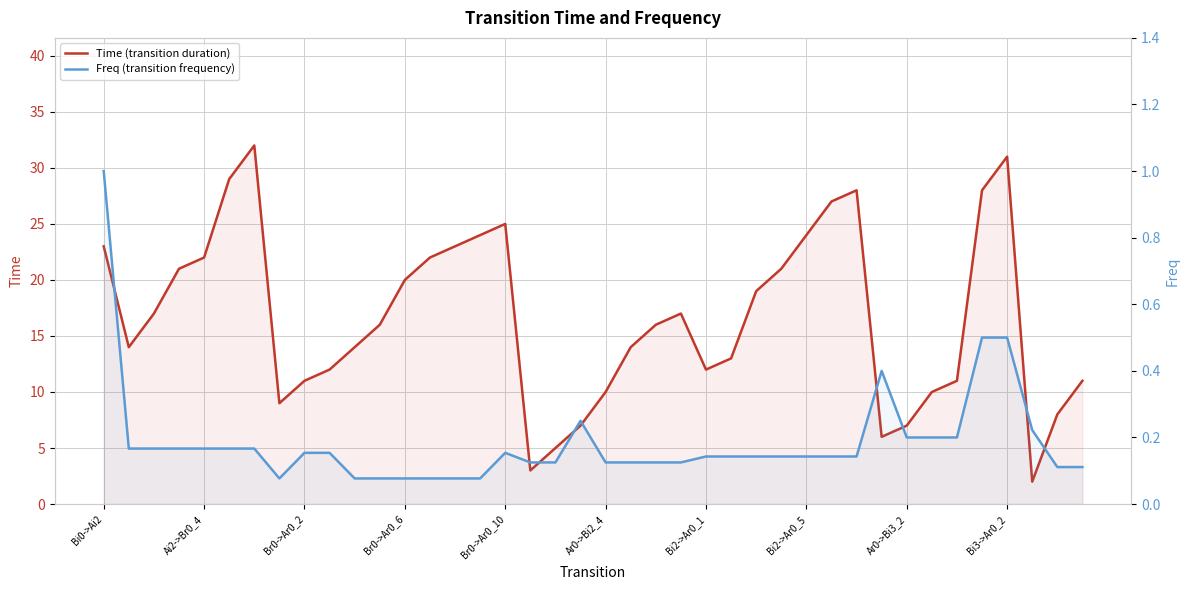

At which label does Time (transition duration) reach its minimum?

37